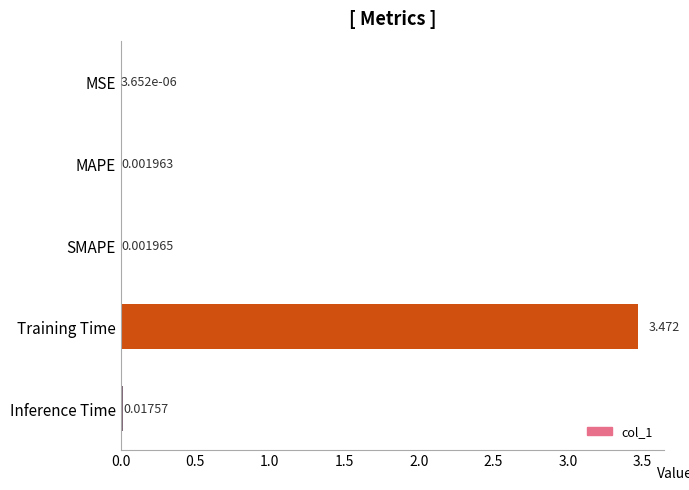

How many distinct data groups are displayed?

1